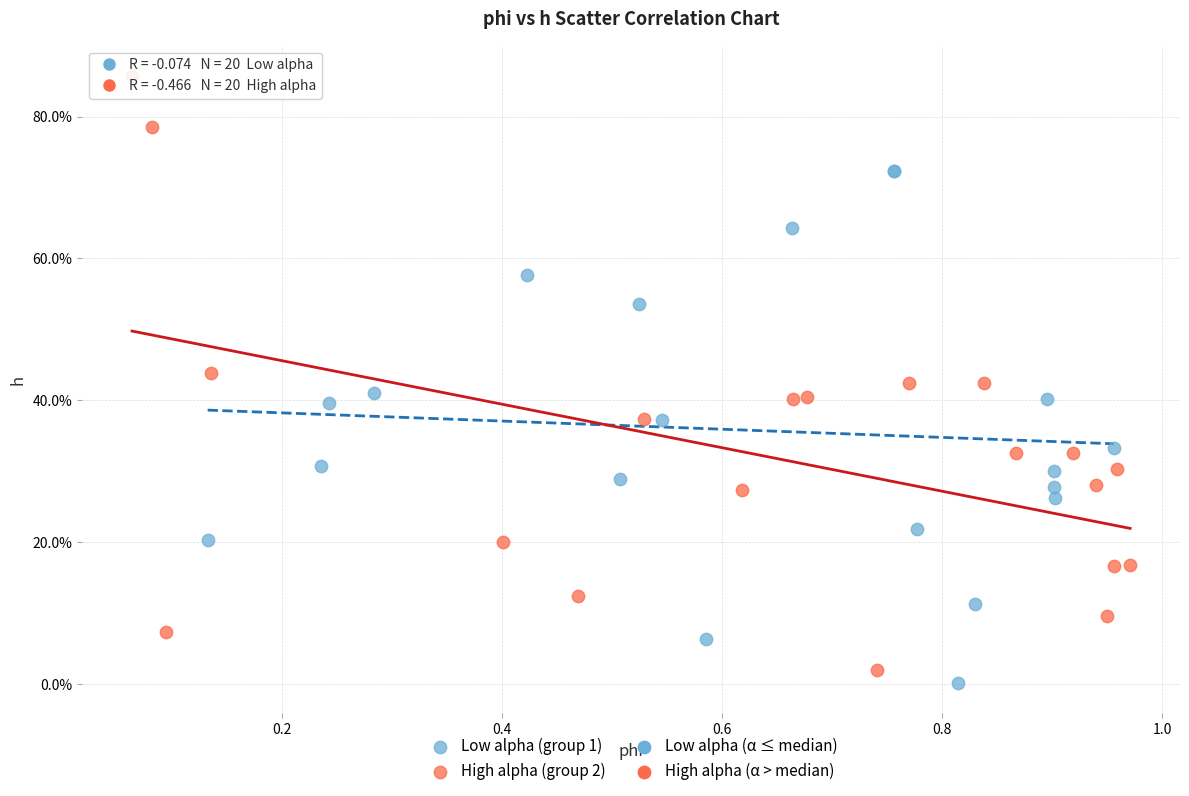

Which series contains the highest Y value?

High alpha (group 2)